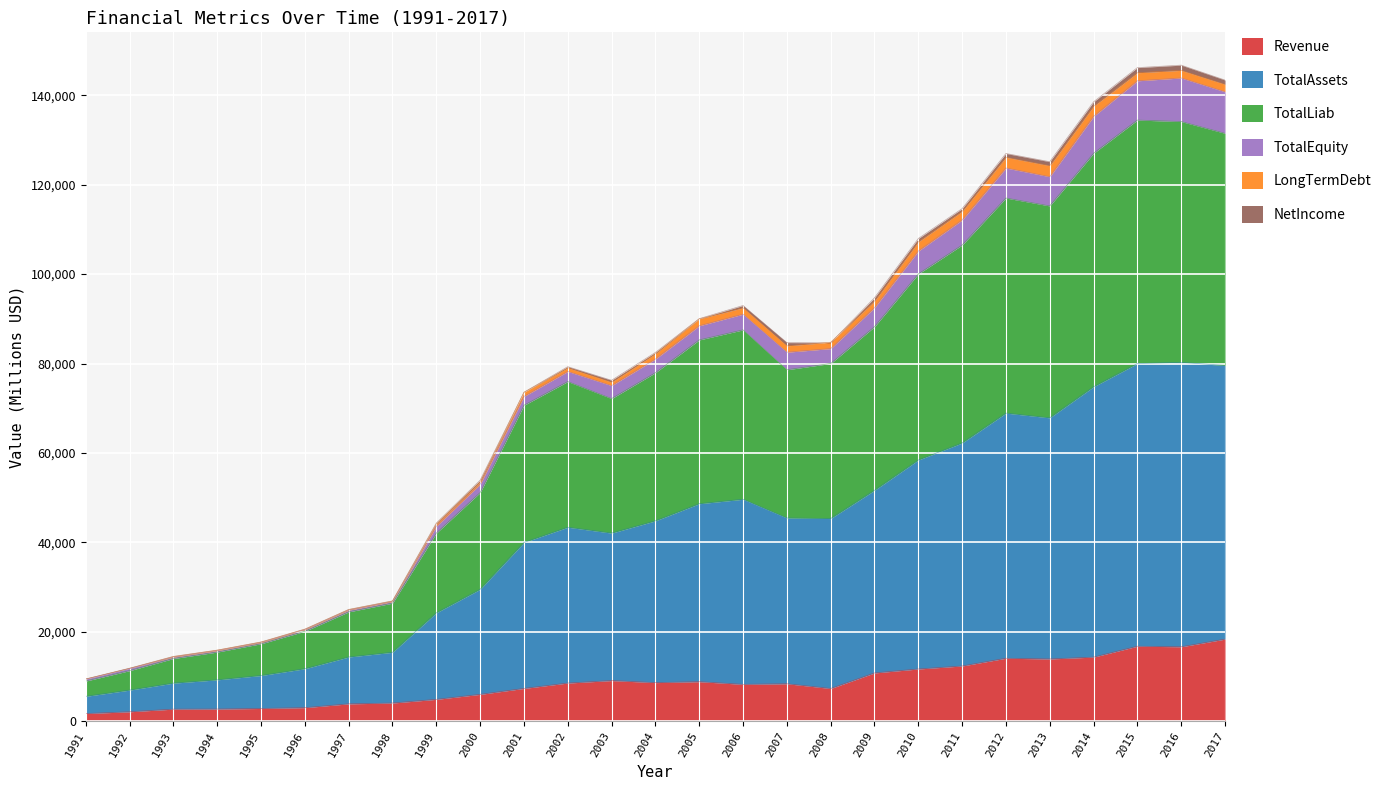

True or false: TotalAssets has a value of 24482.0 at 1997.

True